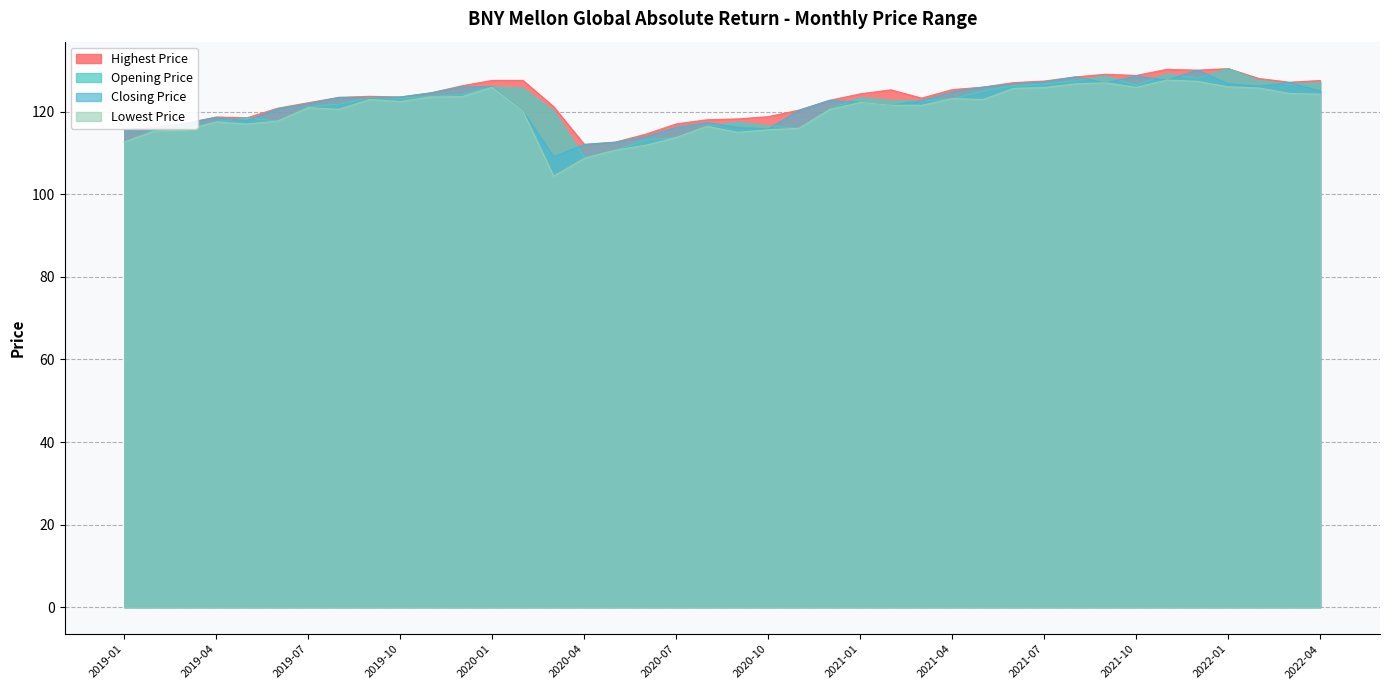

Count the number of data series in this chart.

4